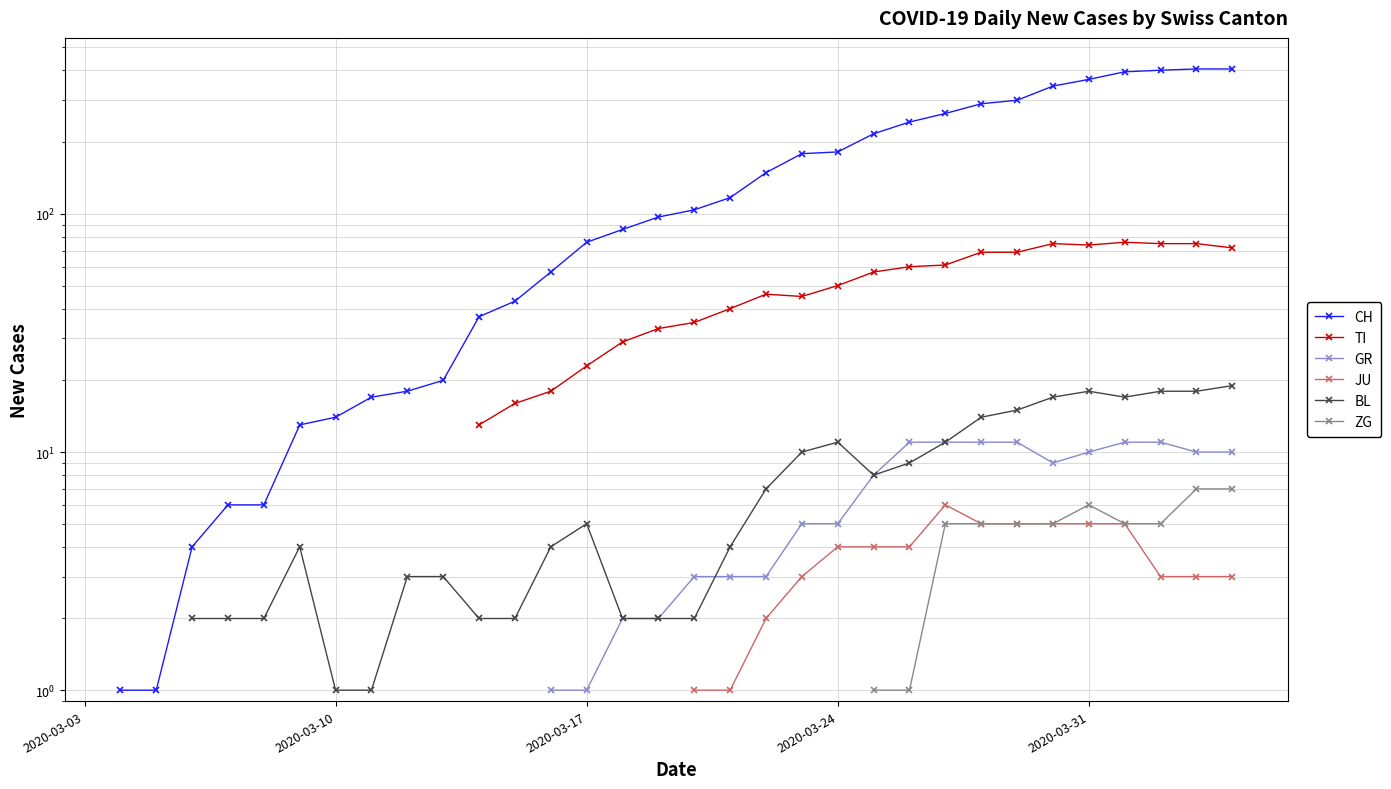

What is the value of the GR point at the 35th from the left?

9.0